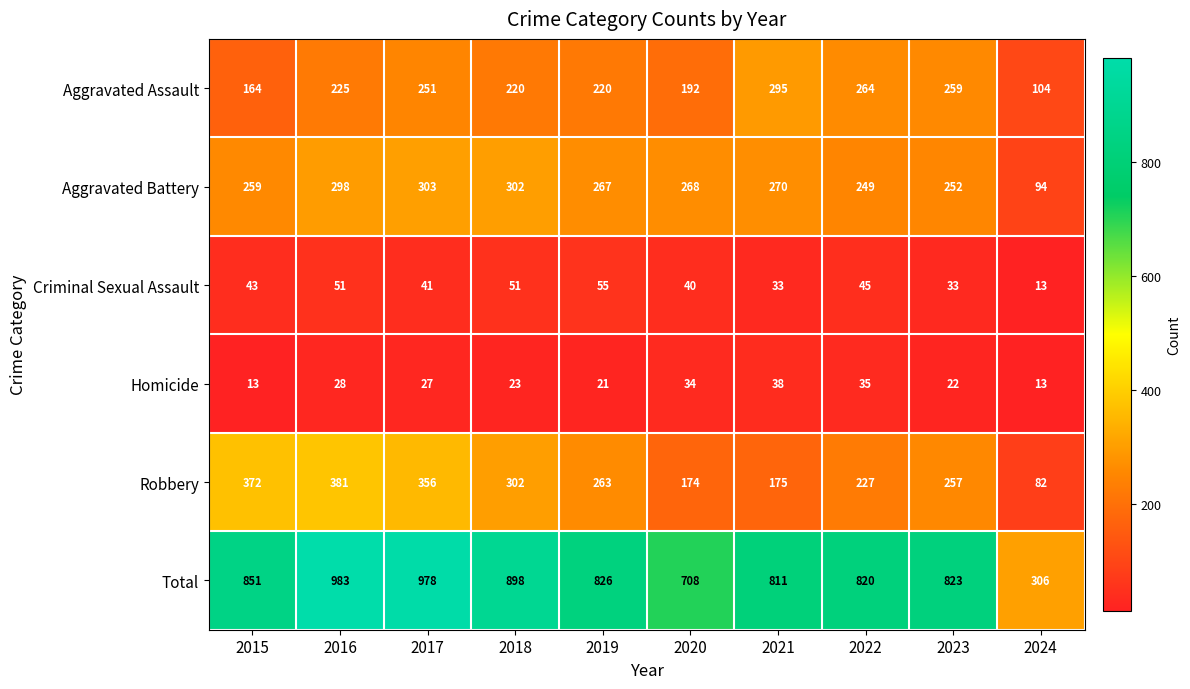

Which series has the largest total across all categories?

Total